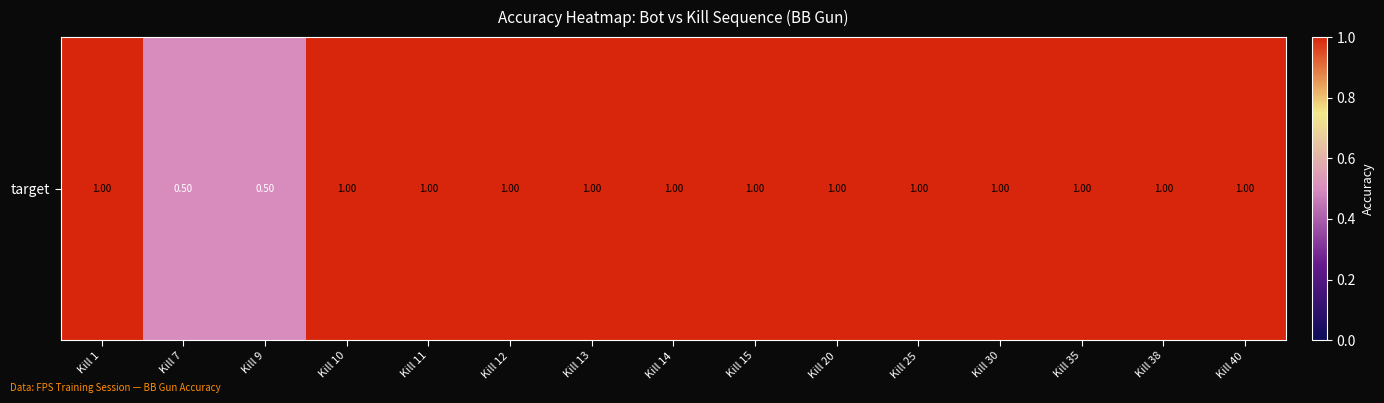

Between Kill 9 and Kill 38, which is larger?

Kill 38